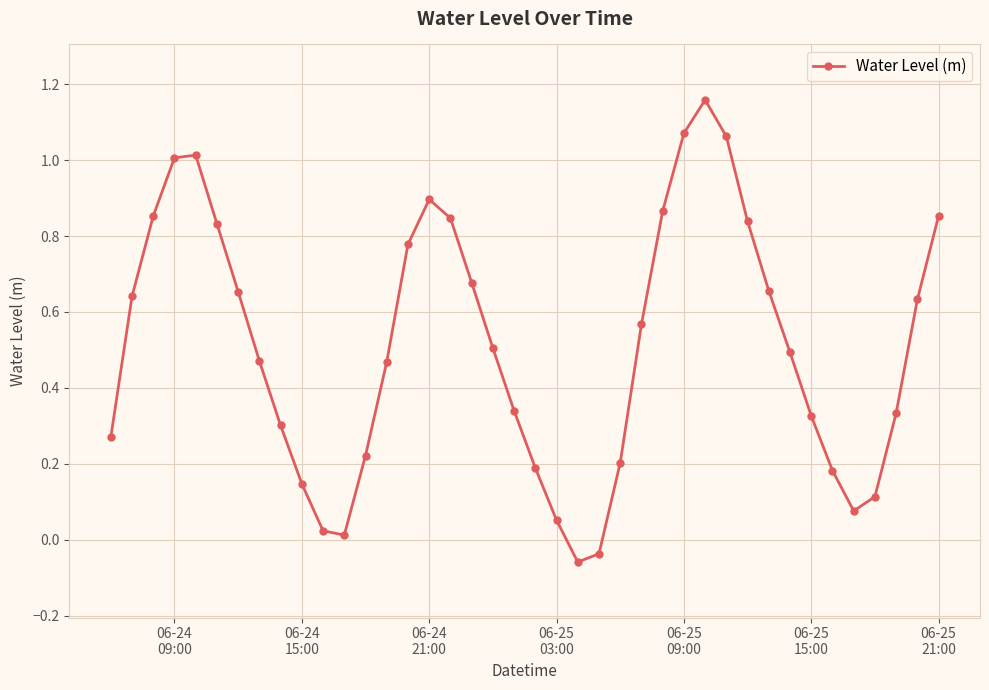

True or false: there are more than 2 points higher than both neighbors.

True